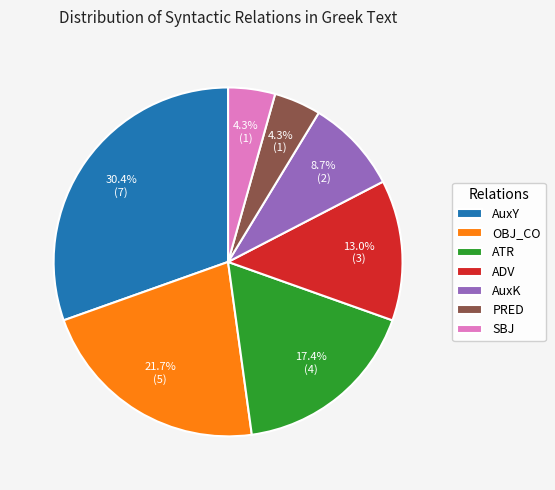

What is the total percentage of OBJ_CO and SBJ?

26.1%